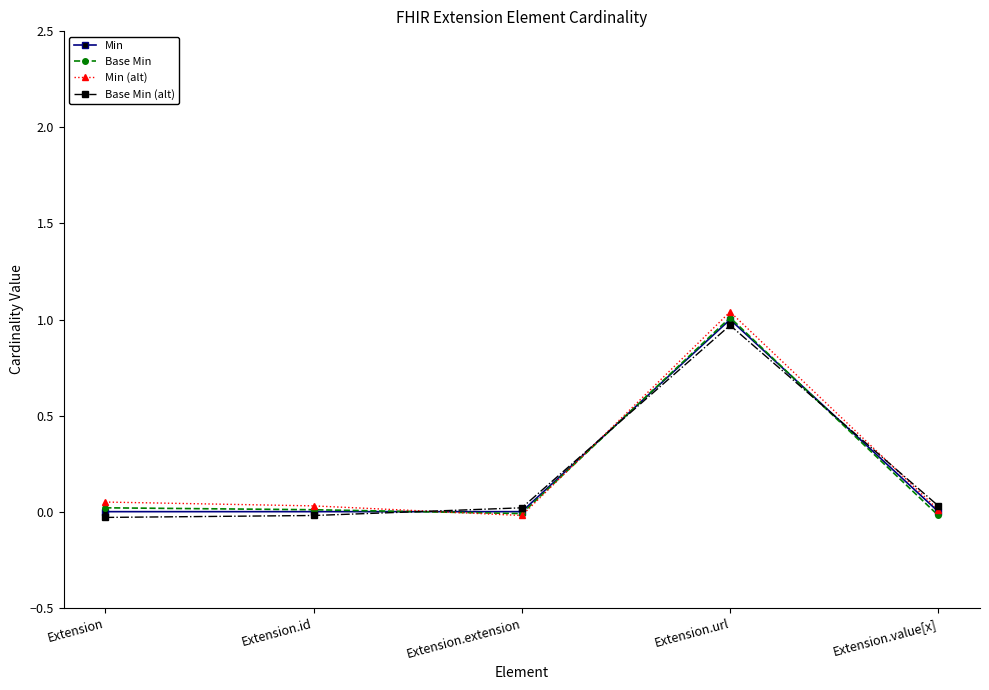

In Base Min, how many points are lower than both neighbors (excluding endpoints)?

1